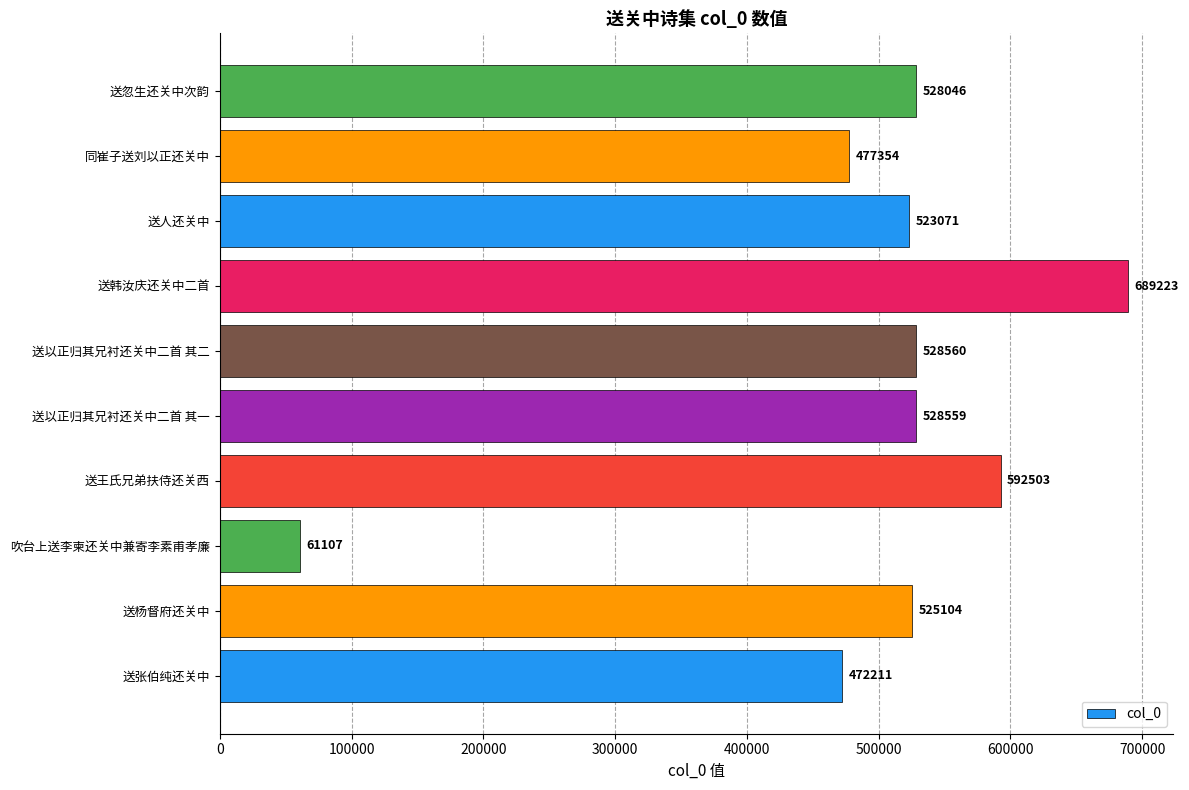

What is the greatest value displayed?

689223